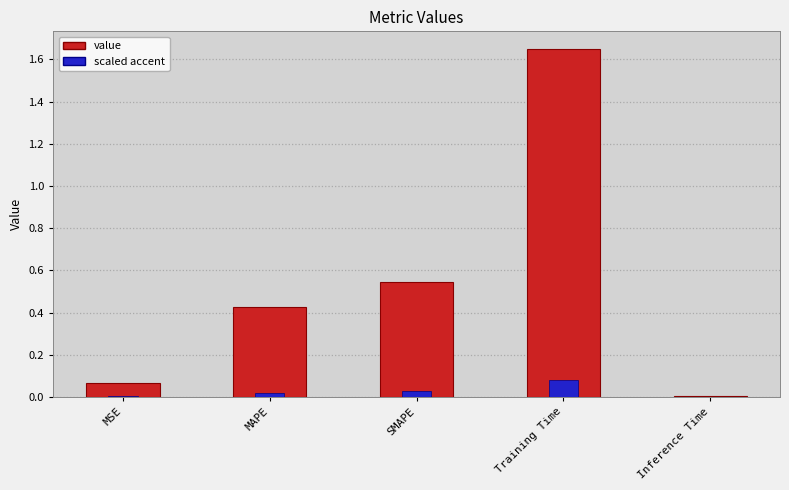

The chart shows a value of 0.1 at MSE. True or false?

False